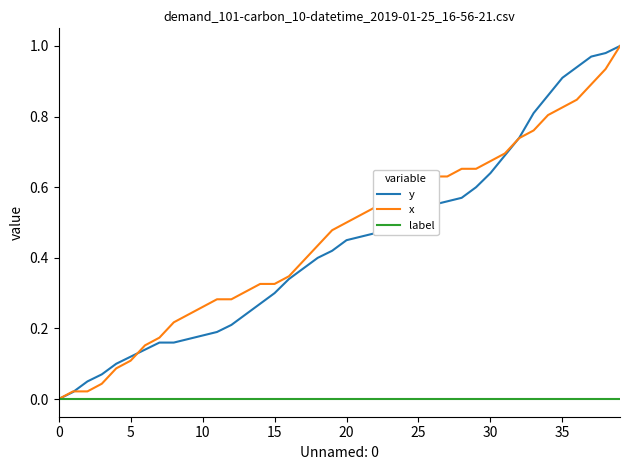

Count the number of data series in this chart.

3